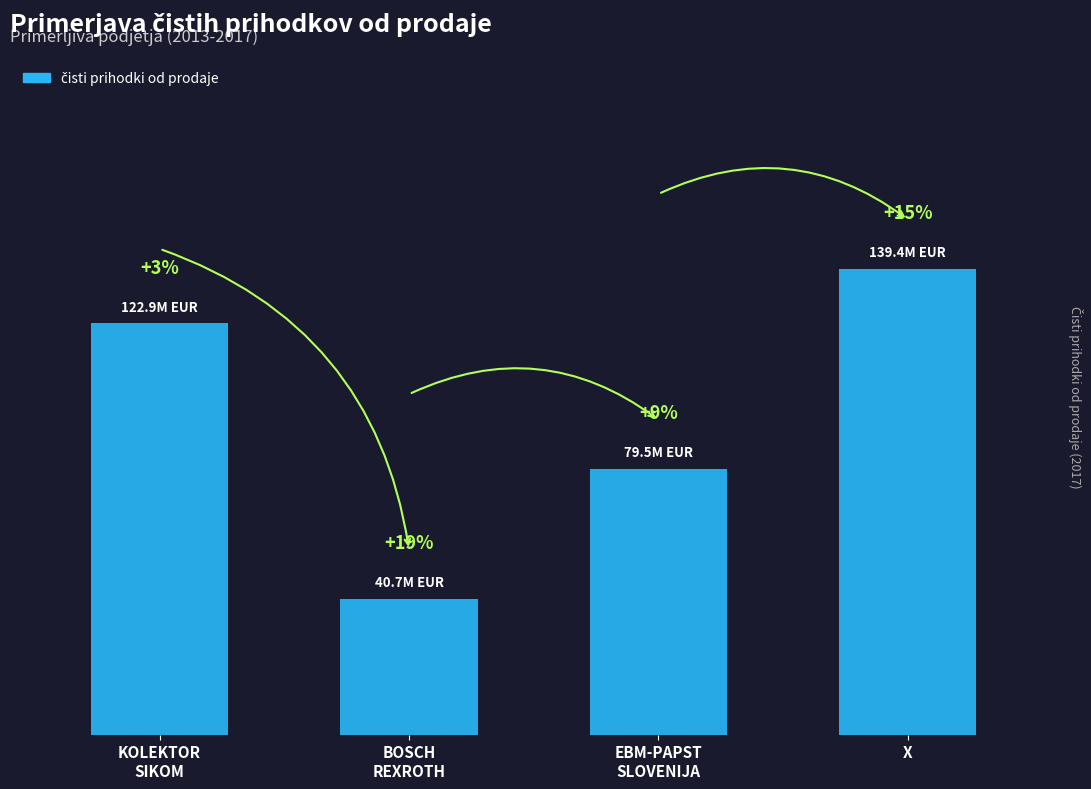

Does the chart contain any negative values?

No